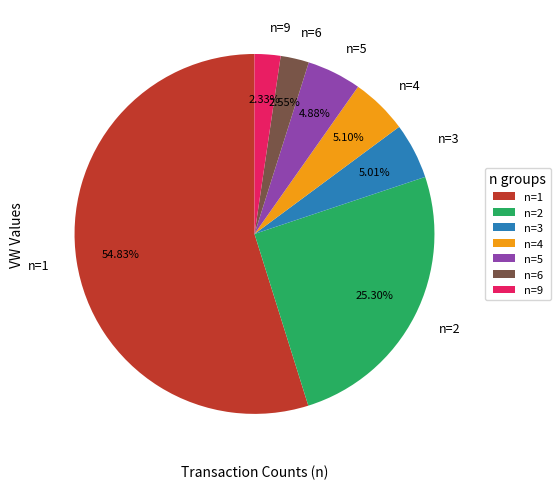

What is the ratio of the value at n=5 to the value at n=4?

1.0